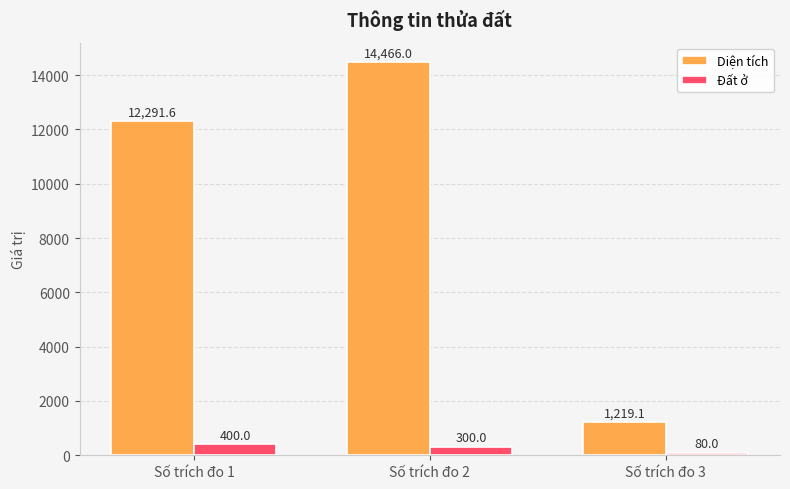

Reading right to left, list all the values displayed in this chart.

Diện tích: 1219.1	14466.0	12291.6
Đất ở: 80.0	300.0	400.0